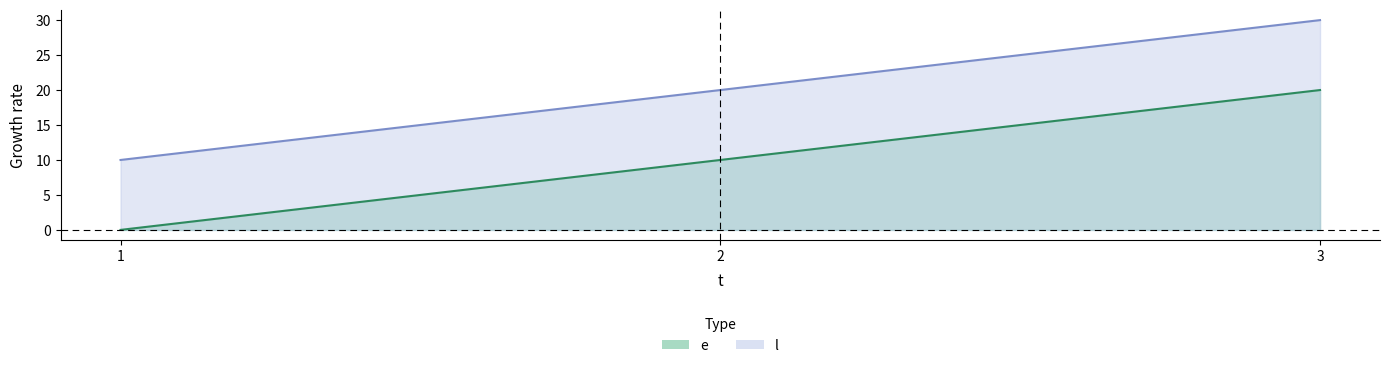

How many e values are between 0 and 20?

3